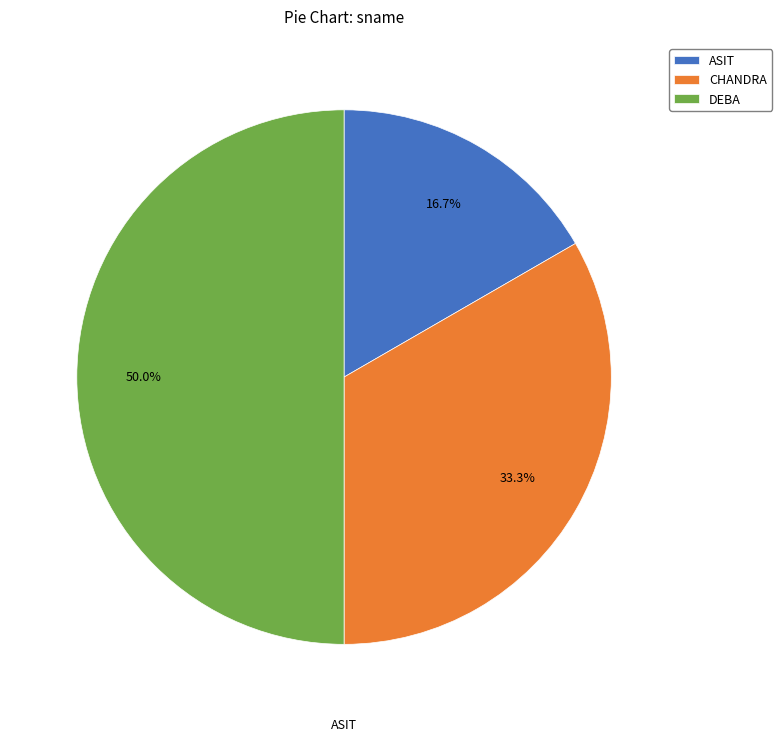

Rank the categories by value from highest to lowest.

DEBA, CHANDRA, ASIT